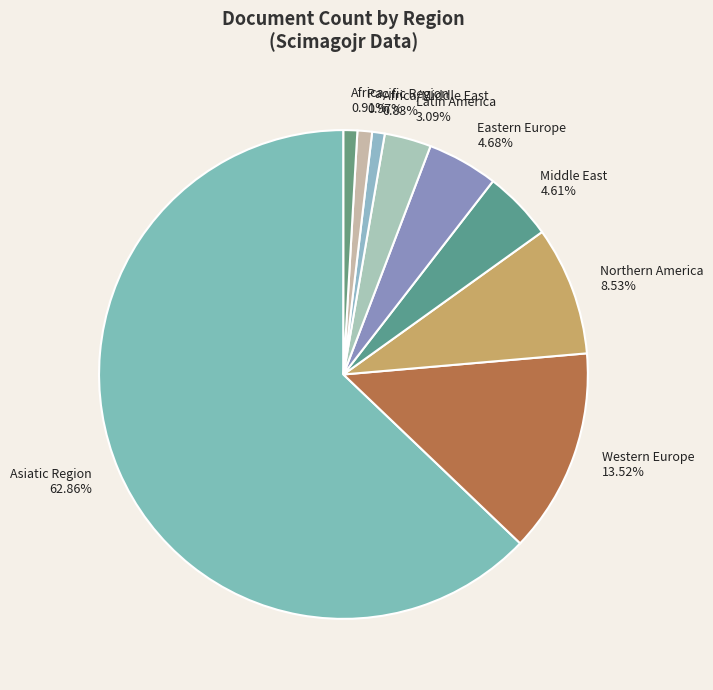

Count the number of slices in the pie.

9